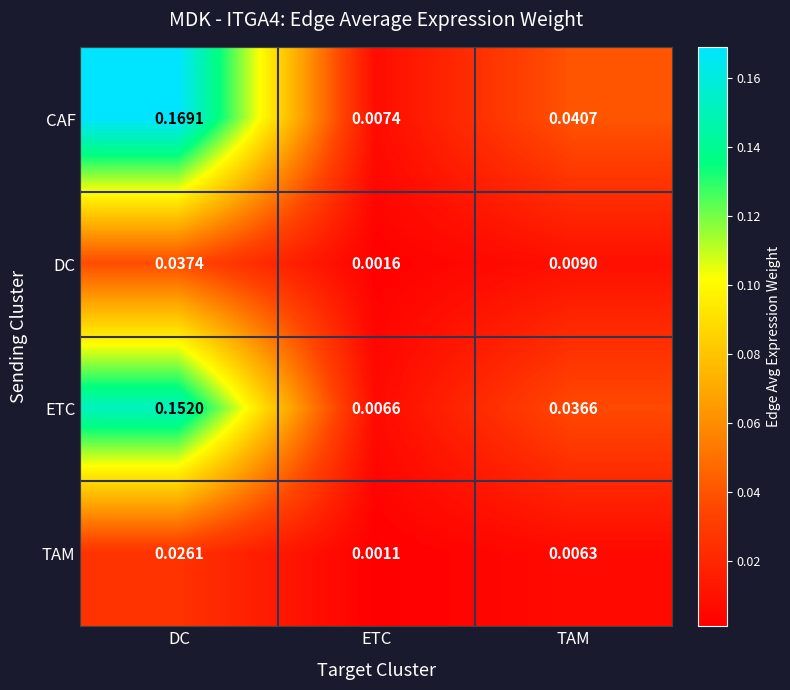

At which label is ETC closest to 0?

ETC